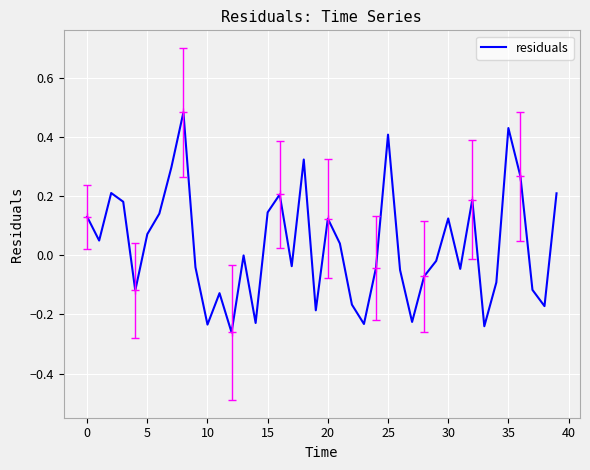

How many positive values are there?

19